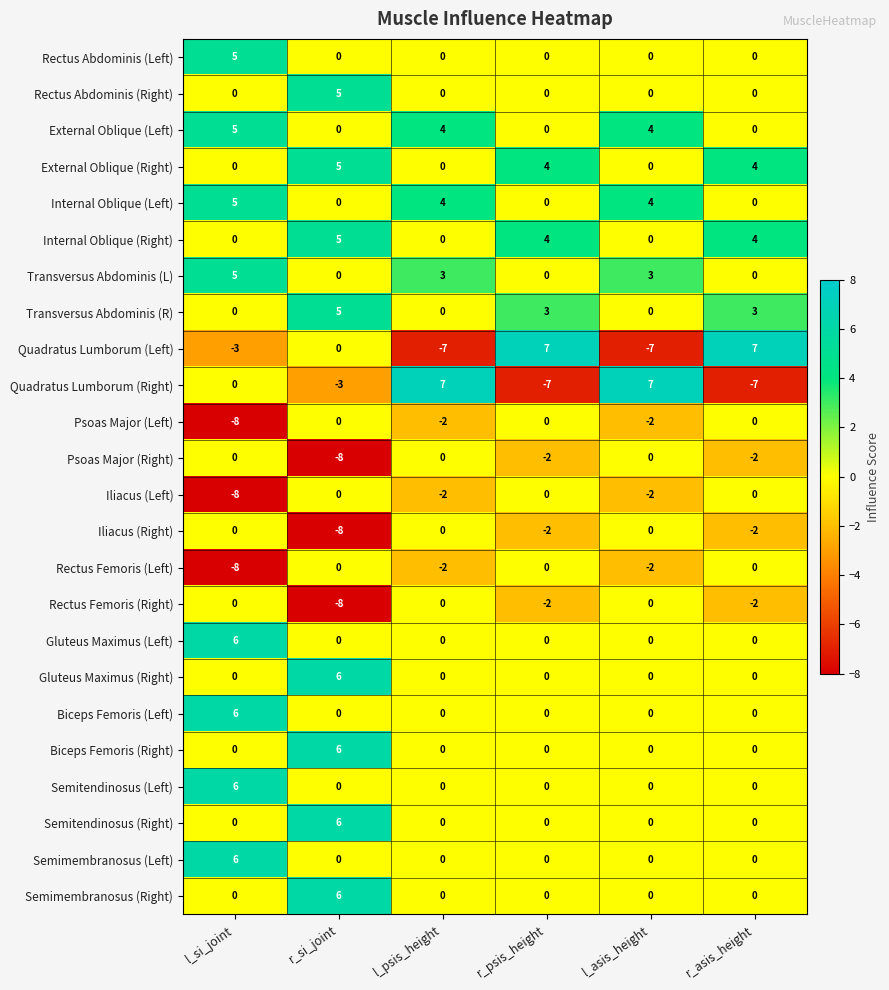

At which label does Semitendinosus (Left) reach its peak?

l_si_joint